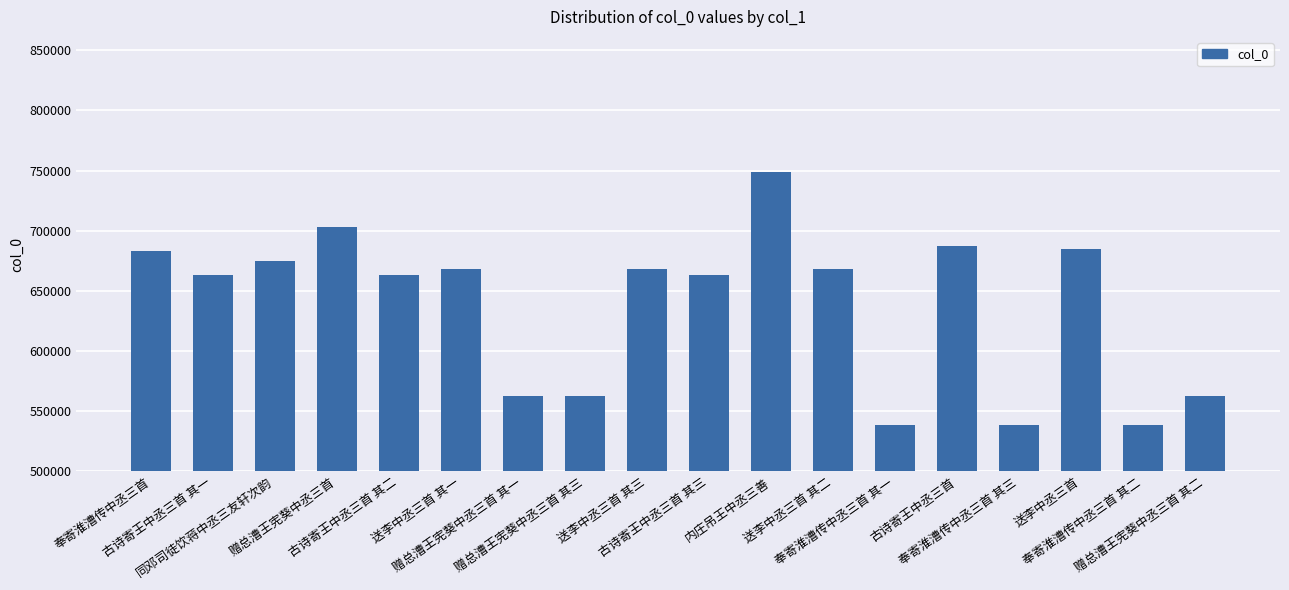

What is the difference between the maximum and minimum values?

210299